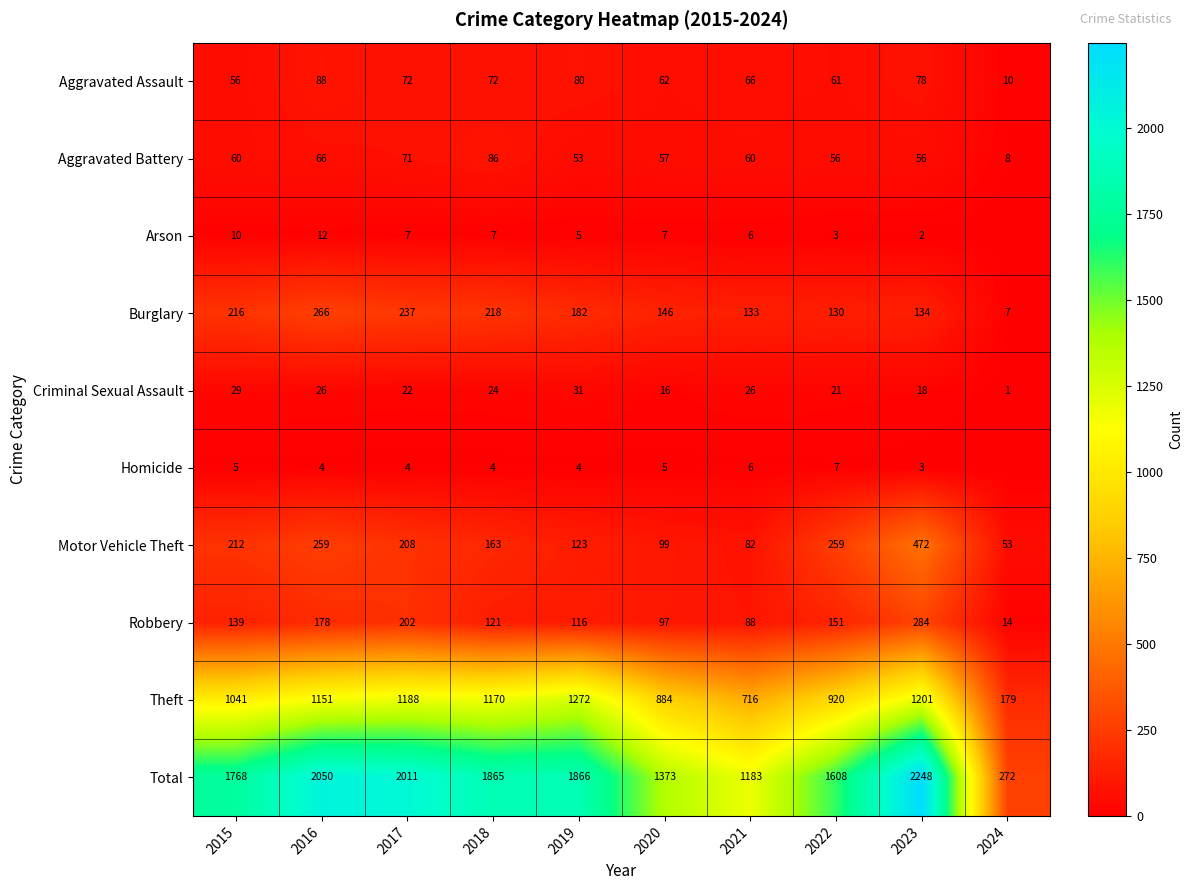

What is the difference between the highest and lowest values at 2023?

2246